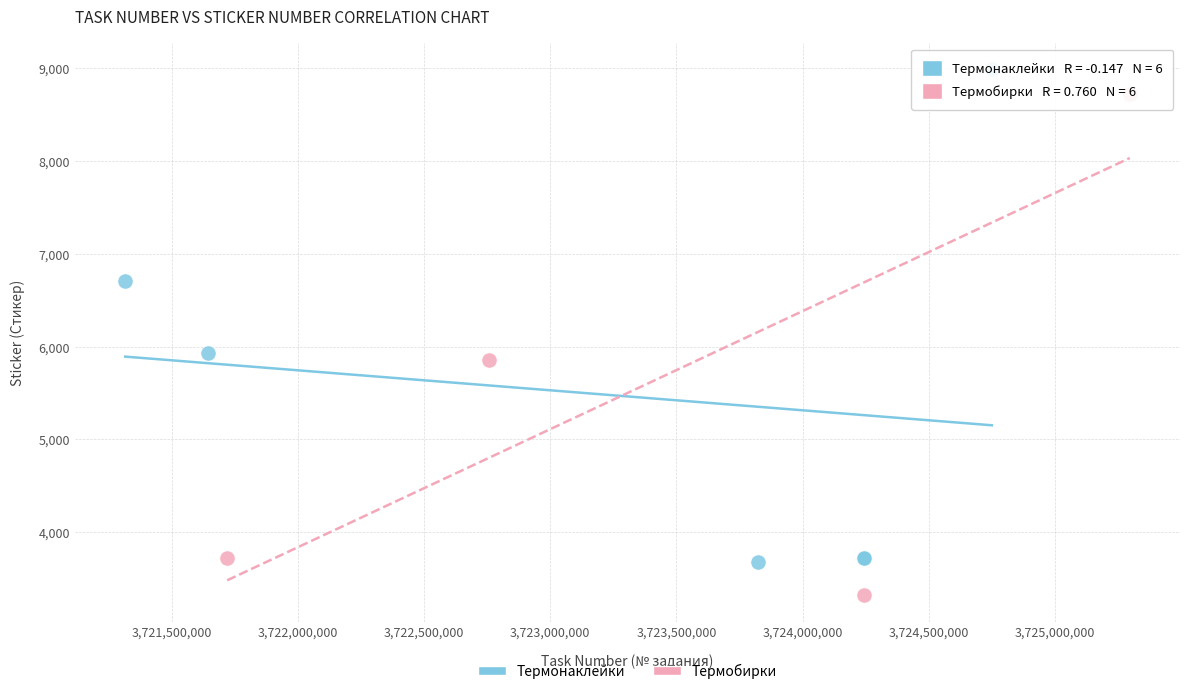

What are all the series names shown in the legend?

Термонаклейки, Термобирки